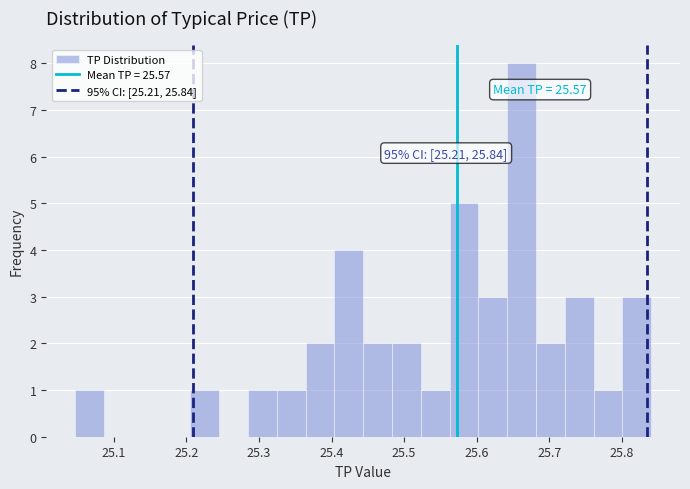

Around what value on the x-axis is the tallest bar? Give the approximate position of its centre, as read against the axis.

25.66